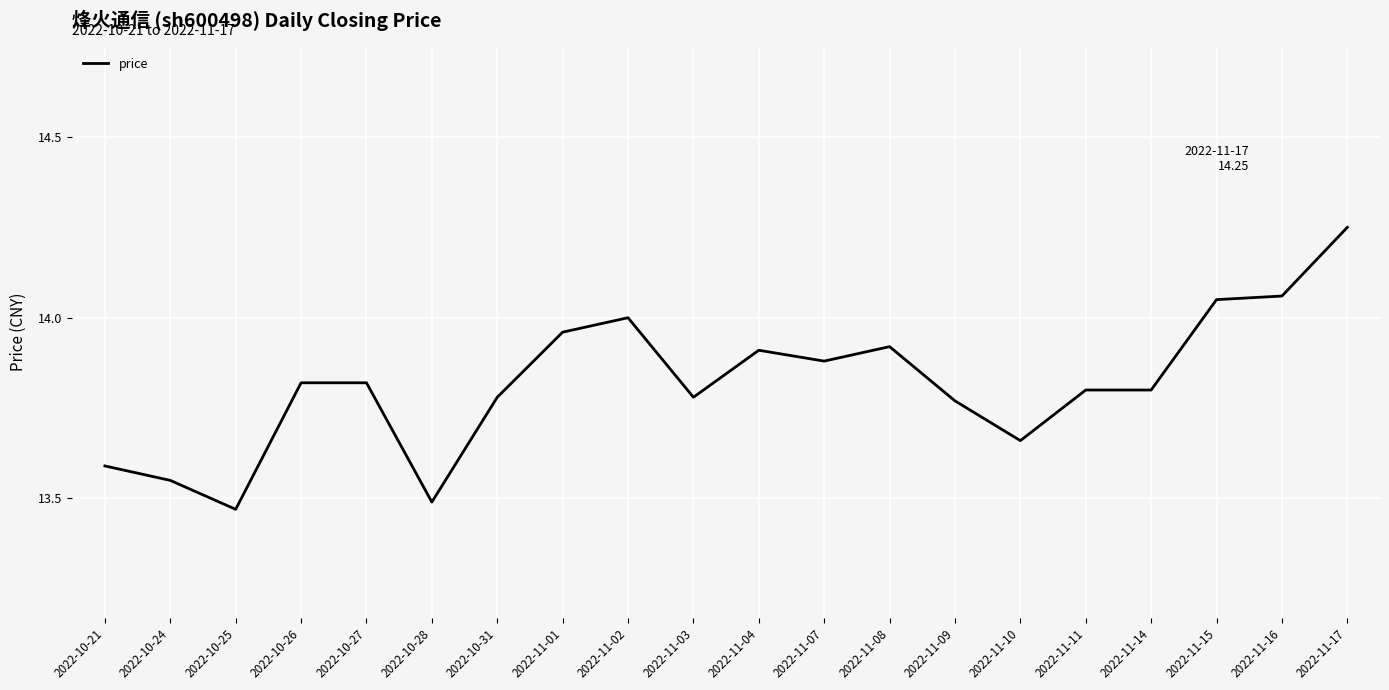

Does the chart have visible grid lines?

Yes